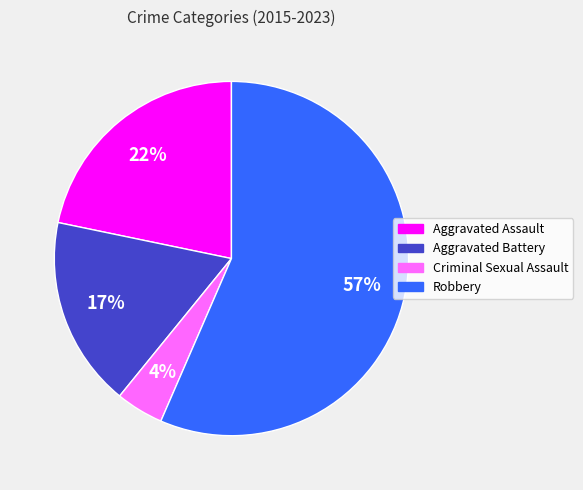

To the nearest percent, what is the average slice percentage?

25%